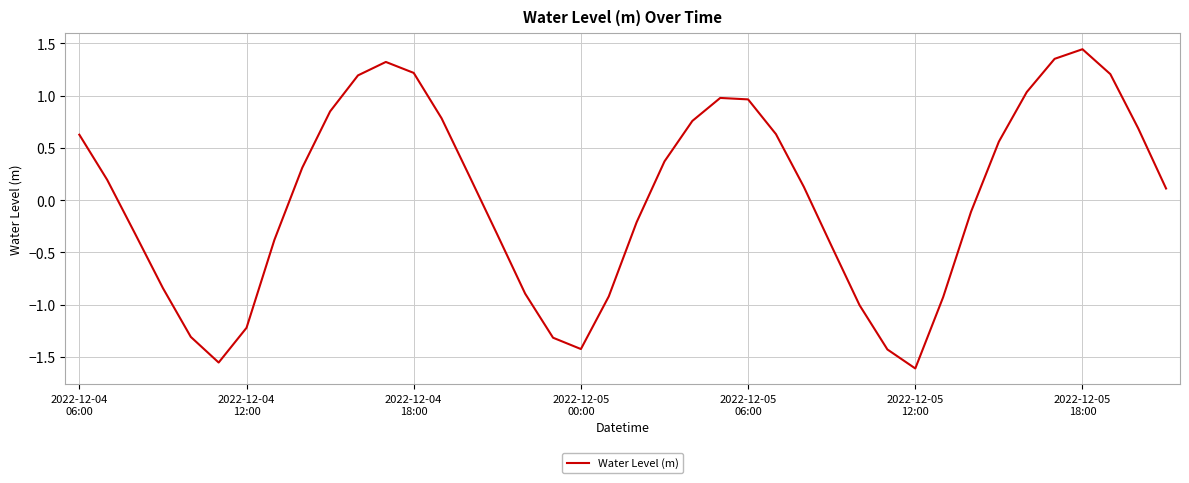

What is the difference between the maximum and minimum values?

3.1